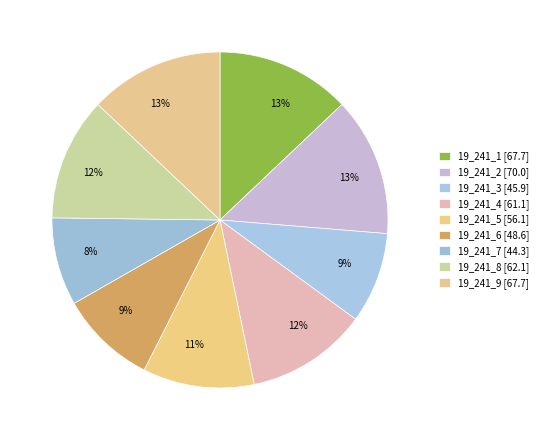

What is the smallest slice in the pie chart?

19_241_7